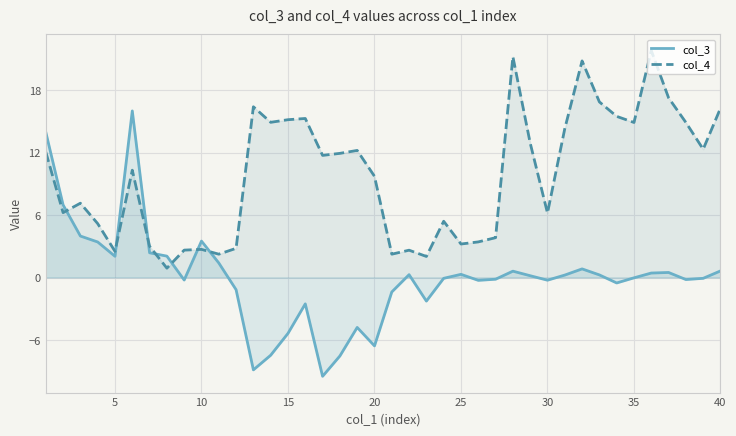

What is the maximum value shown in the chart?

21.8